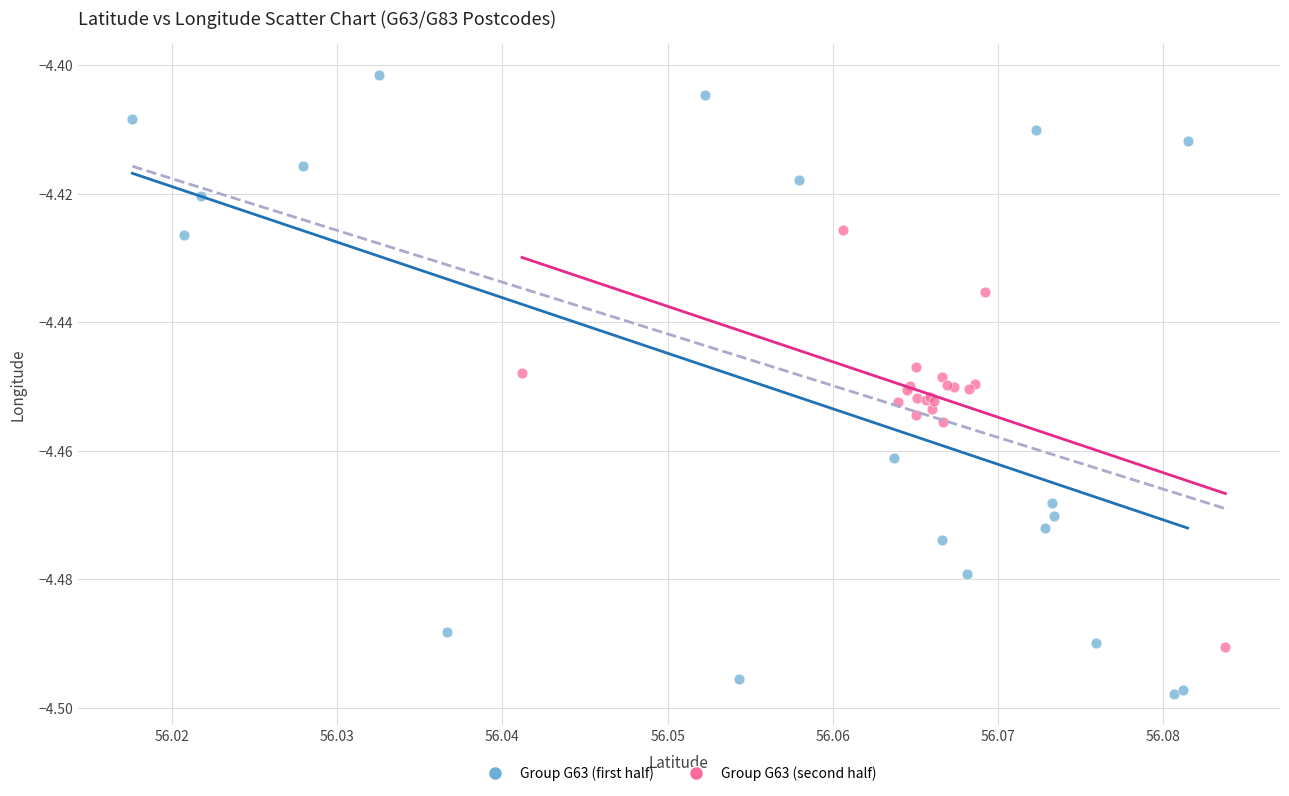

Which series contains the highest Y value?

Group G63 (first half)